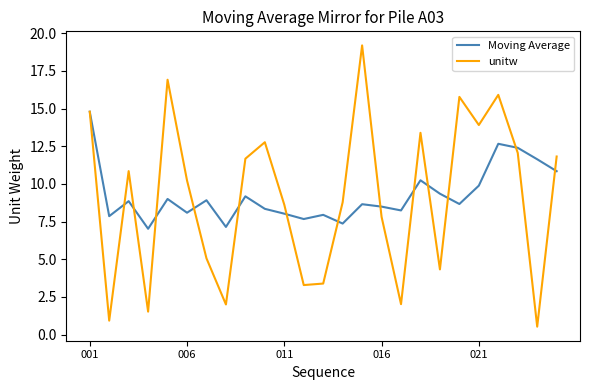

List the series in order of their peak value, lowest first.

Moving Average, unitw